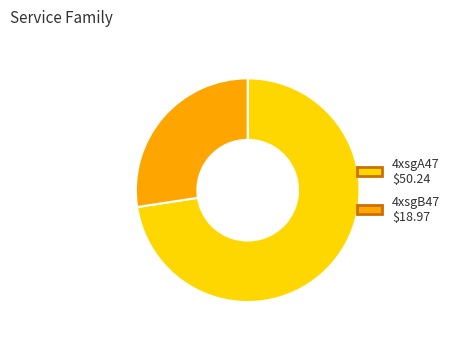

What is the majority slice?

4xsgA47